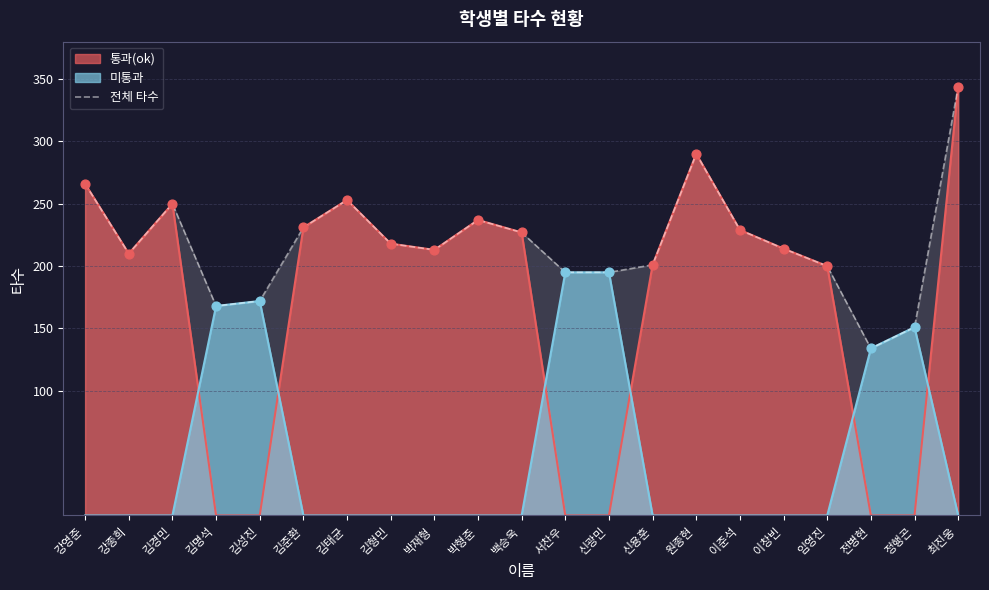

What is the ratio of the value at 전병현 to the value at 원종현?

0.5